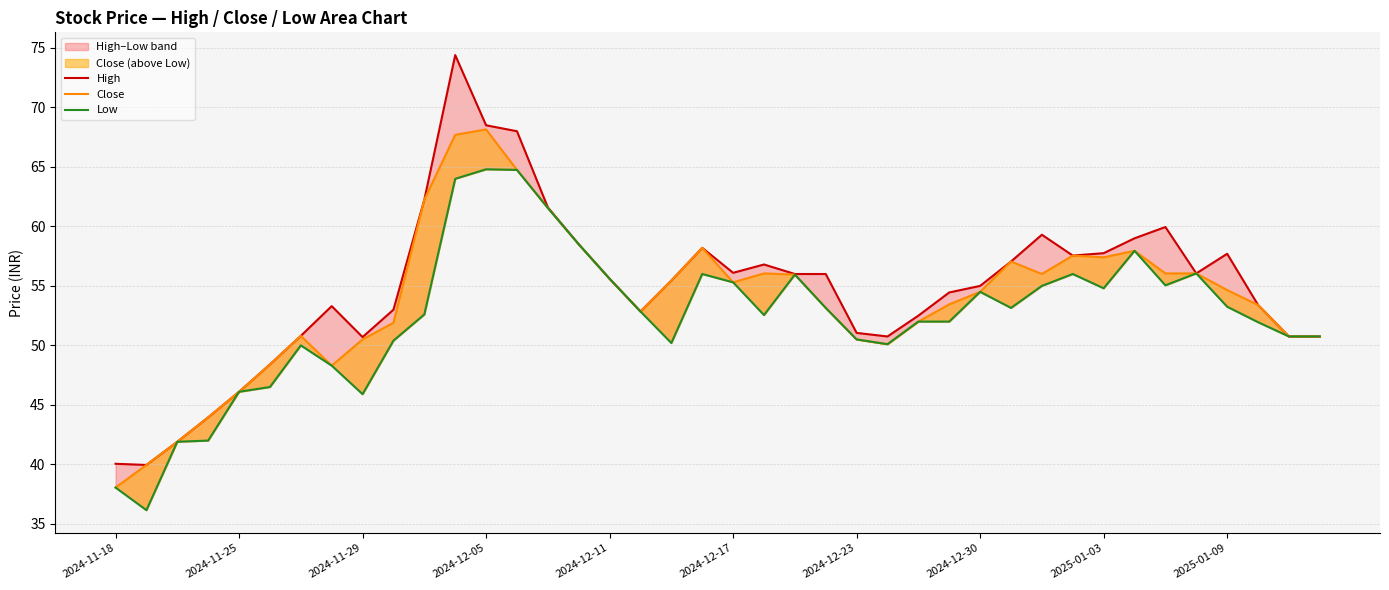

What is the total value across all series at 2025-01-09?

165.6